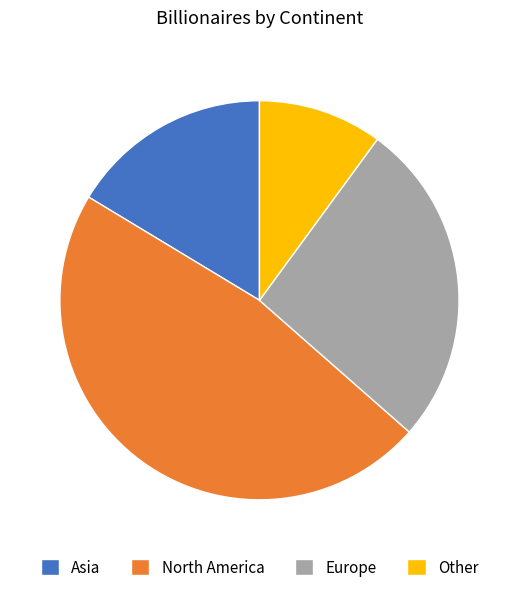

Is it true that Europe is 26% of the pie?

True